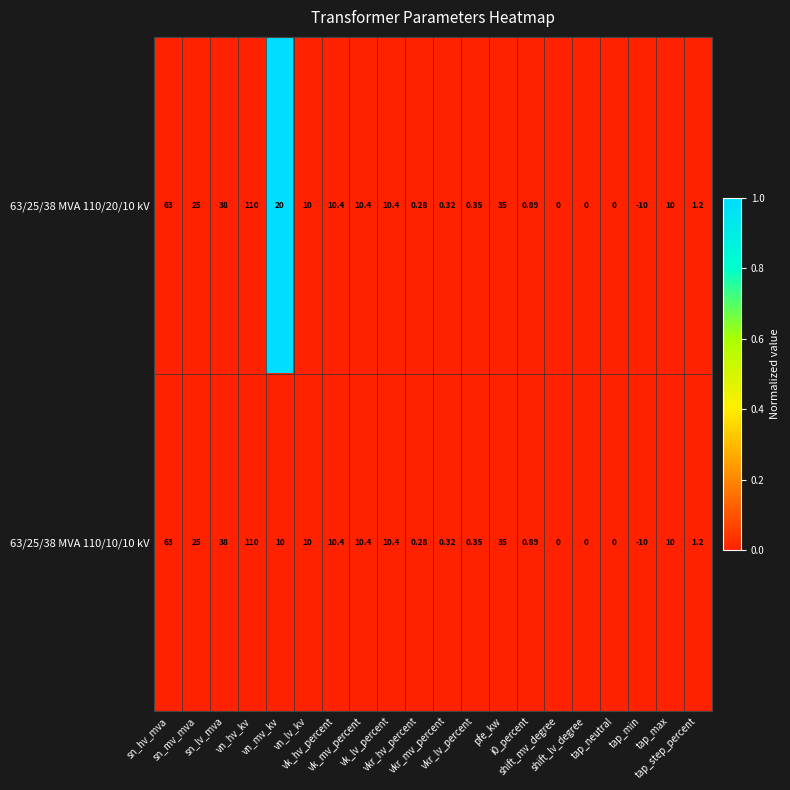

Between vn_mv_kv and i0_percent, which series saw the biggest shift?

63/25/38 MVA 110/20/10 kV